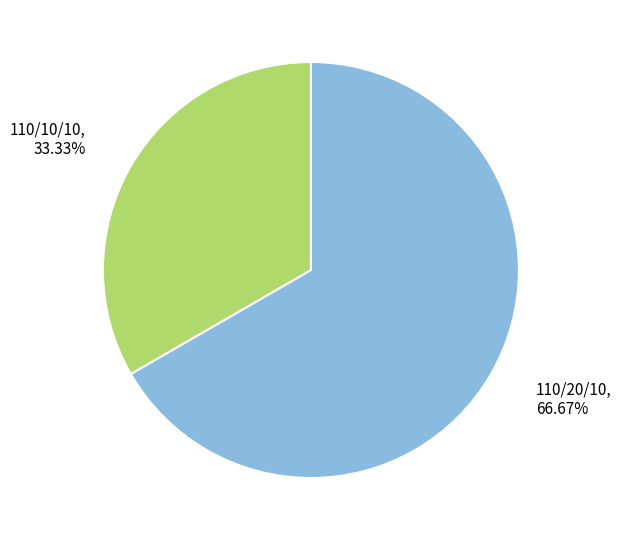

Does any single category account for the majority?

Yes